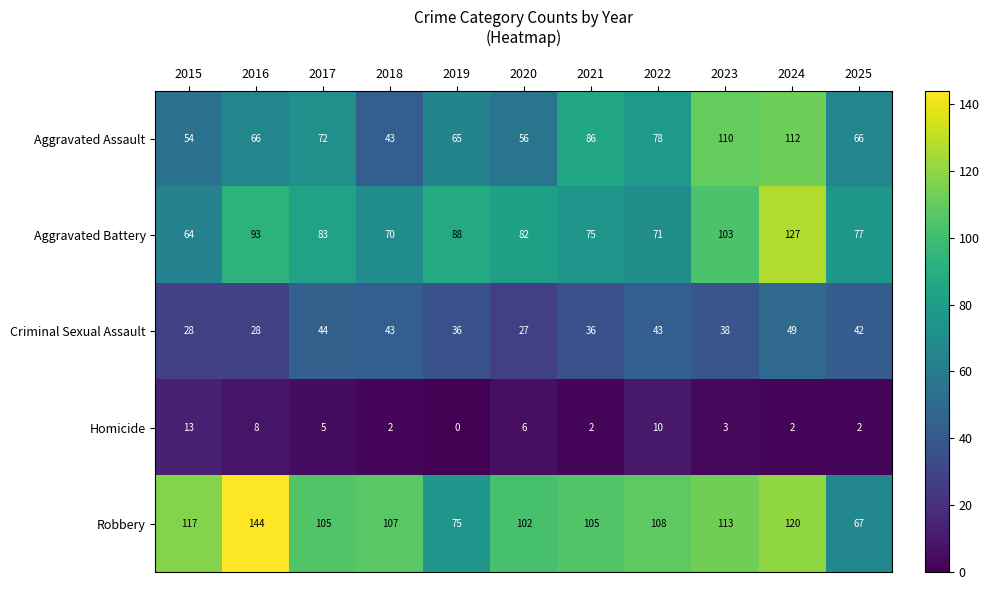

What is the difference between the maximum and minimum values in the Robbery series?

77